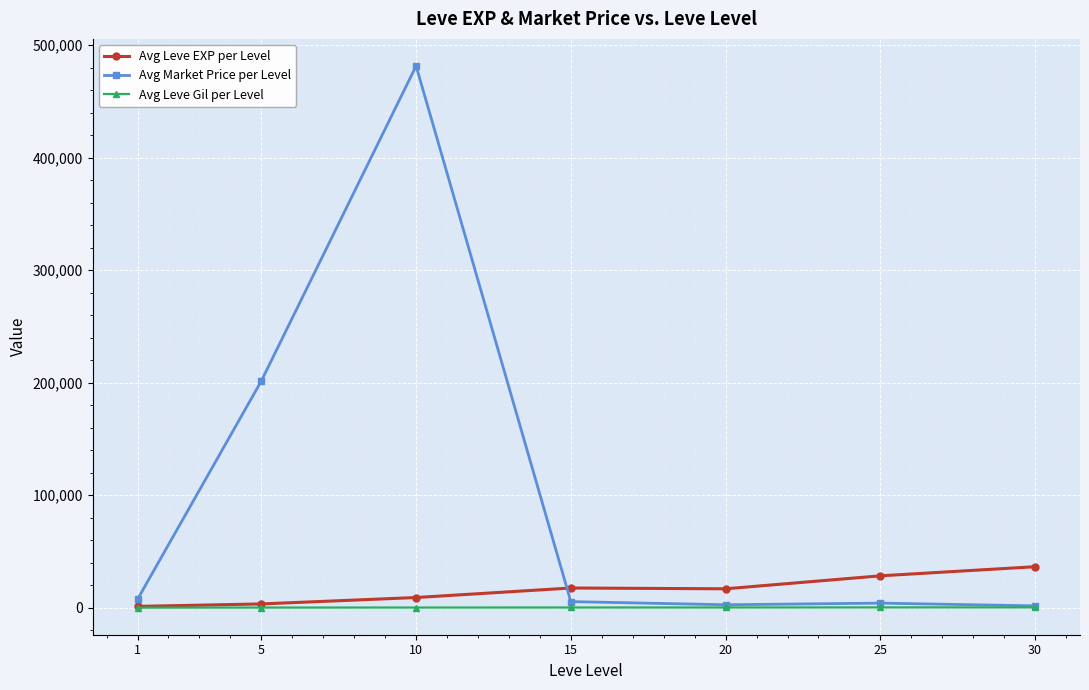

Rank the series by their average value, from highest to lowest.

Avg Market Price per Level, Avg Leve EXP per Level, Avg Leve Gil per Level